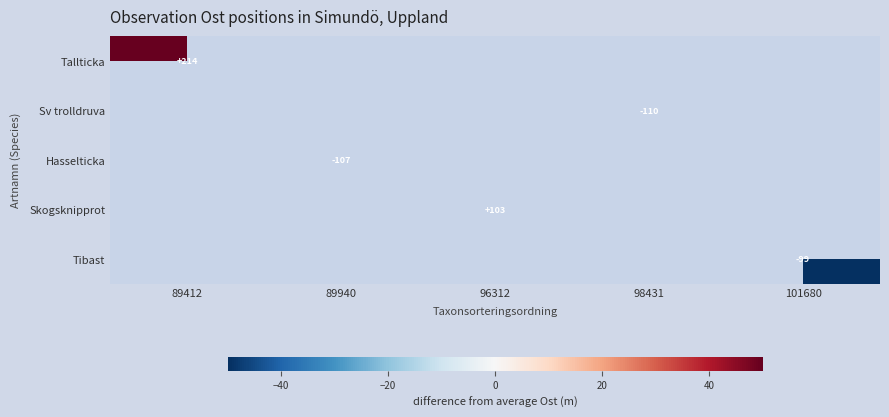

How many data points does each series have?

5